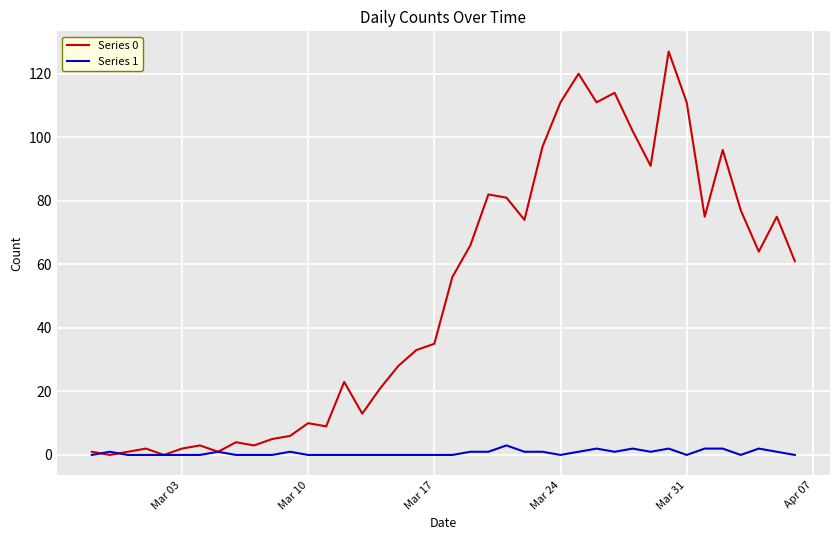

List the series in order of their peak value, highest first.

Series 0, Series 1